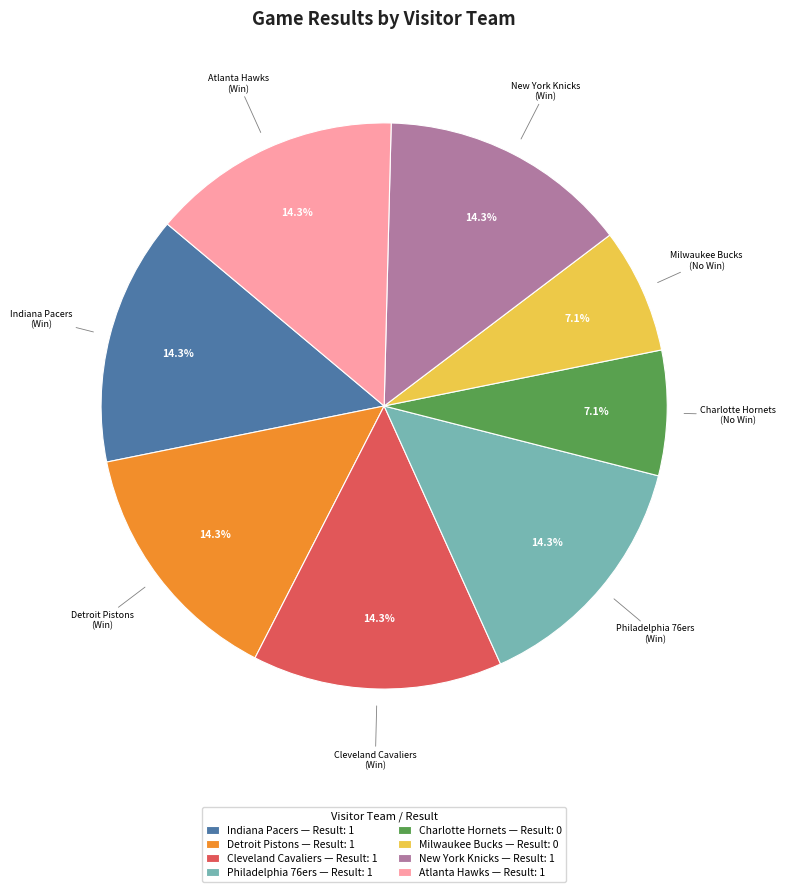

Is there a majority slice in this chart?

No